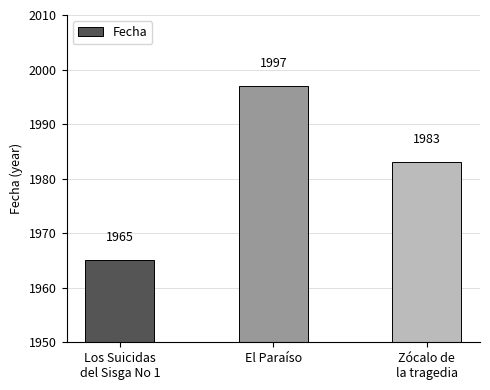

Rank the categories by value from highest to lowest.

El Paraíso, Zócalo de
la tragedia, Los Suicidas
del Sisga No 1